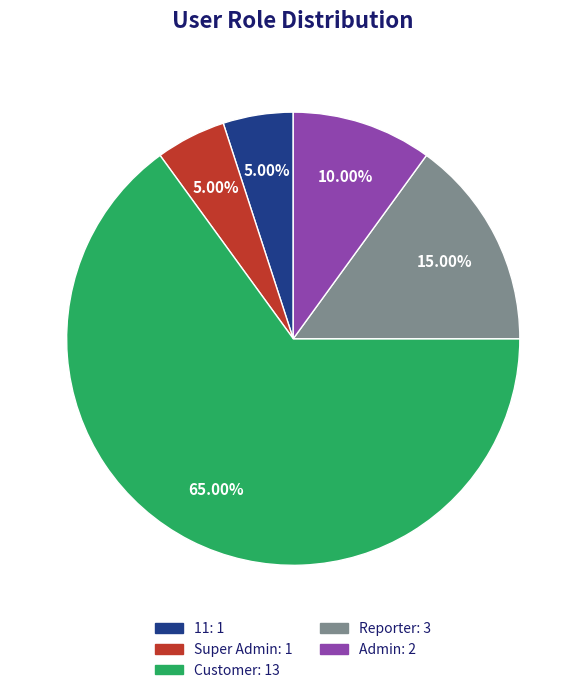

Count the number of slices in the pie.

5